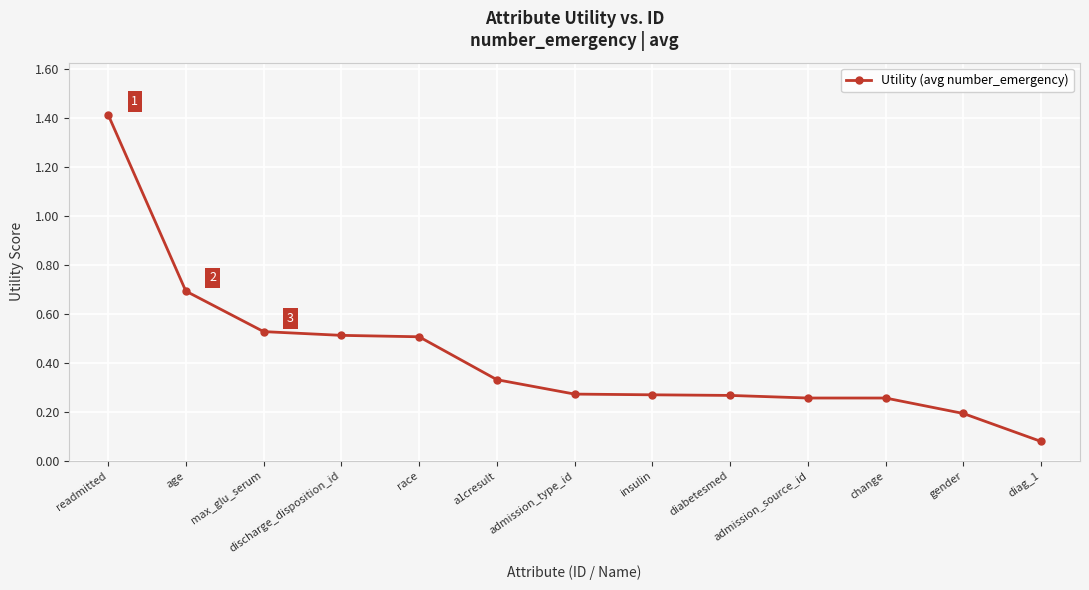

Does the chart have visible grid lines?

Yes